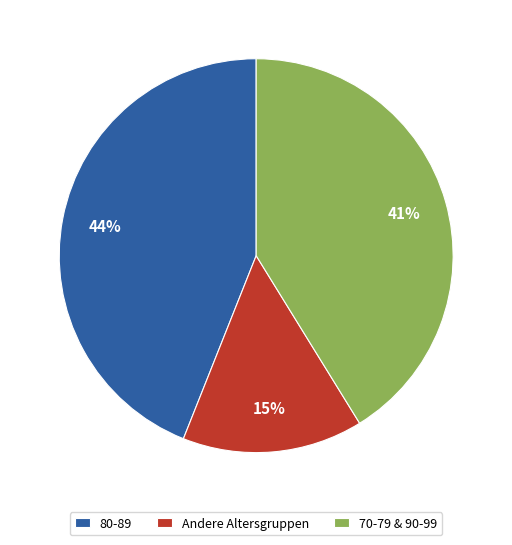

Is it true that Andere Altersgruppen is 27% of the pie?

False